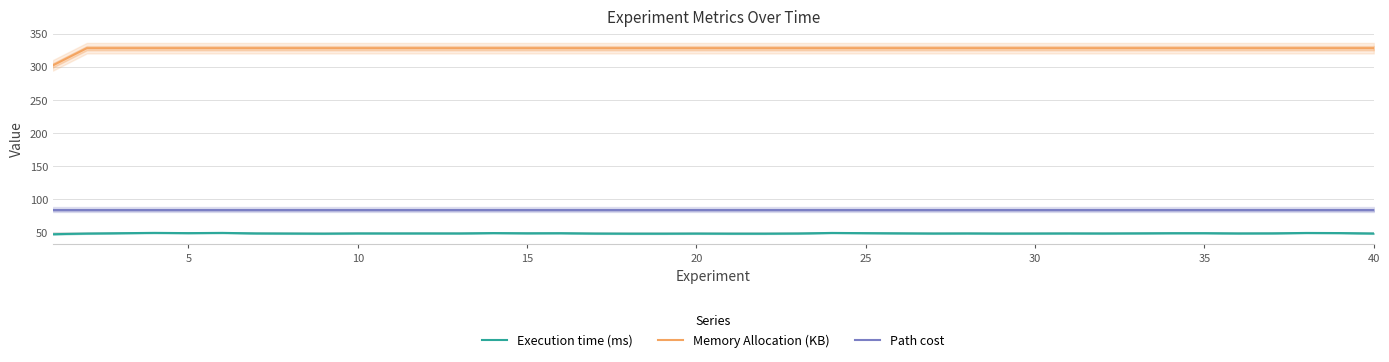

True or false: Execution time (ms) and Memory Allocation (KB) intersect in this chart.

False